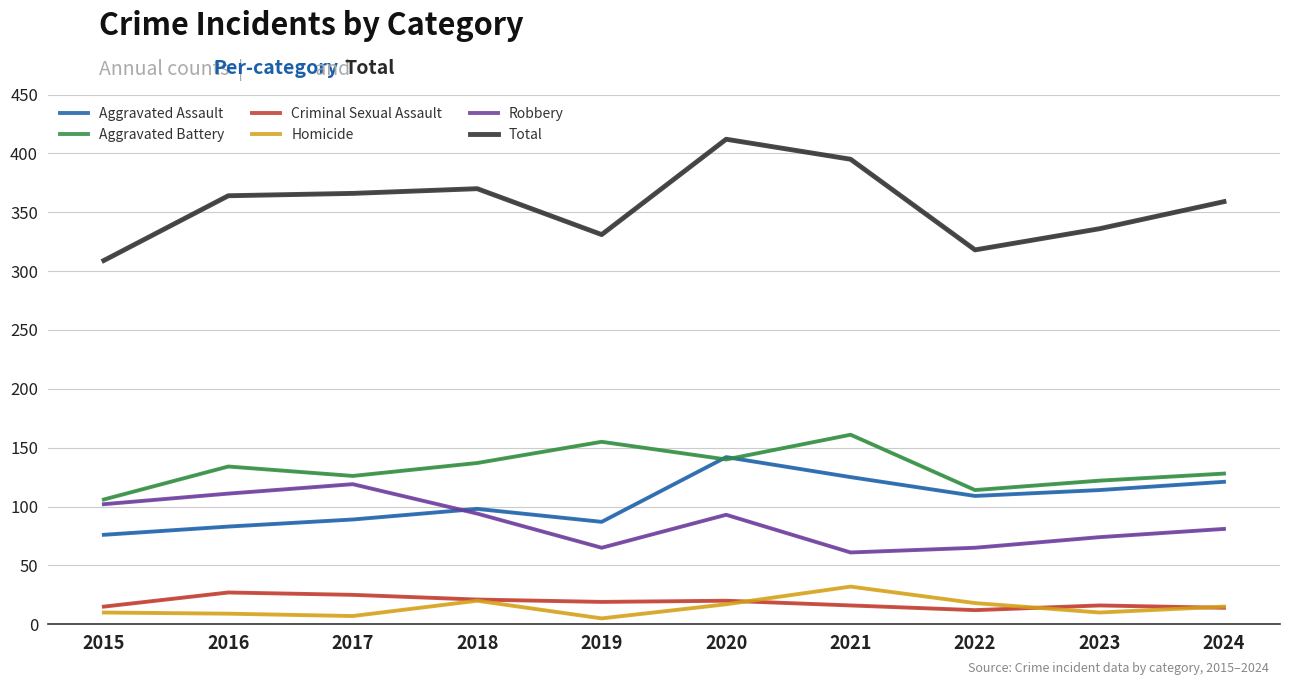

True or false: Total and Robbery cross at least once.

False